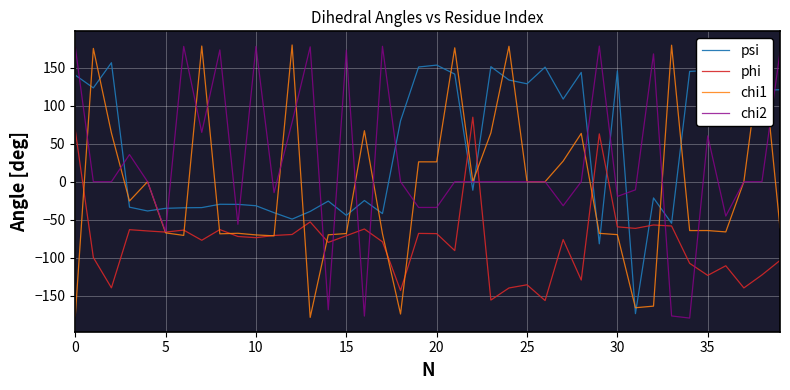

What is the maximum value shown in the chart?

179.7